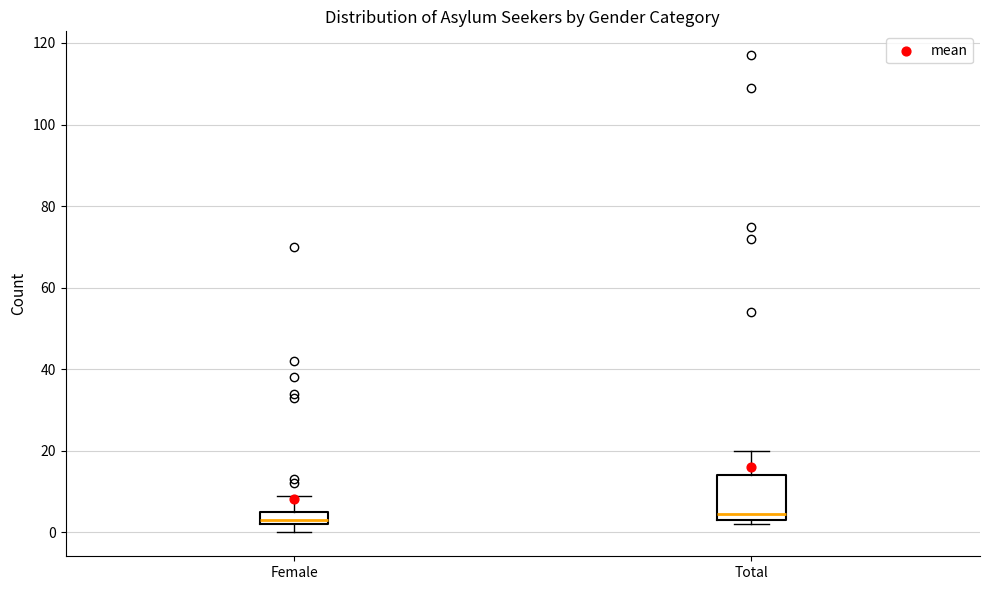

Comparing the boxes themselves (not the whiskers), which one is the tallest?

Total